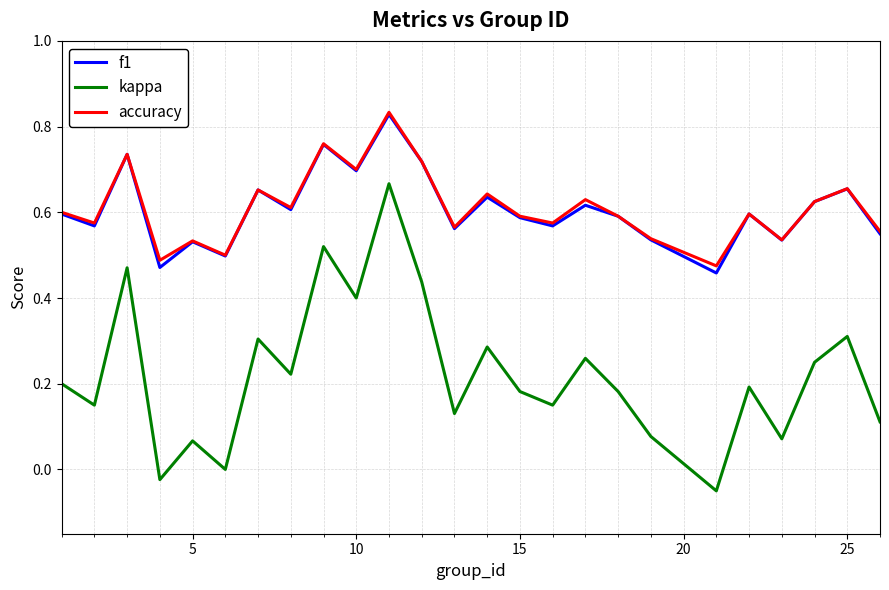

True or false: kappa and accuracy intersect in this chart.

False